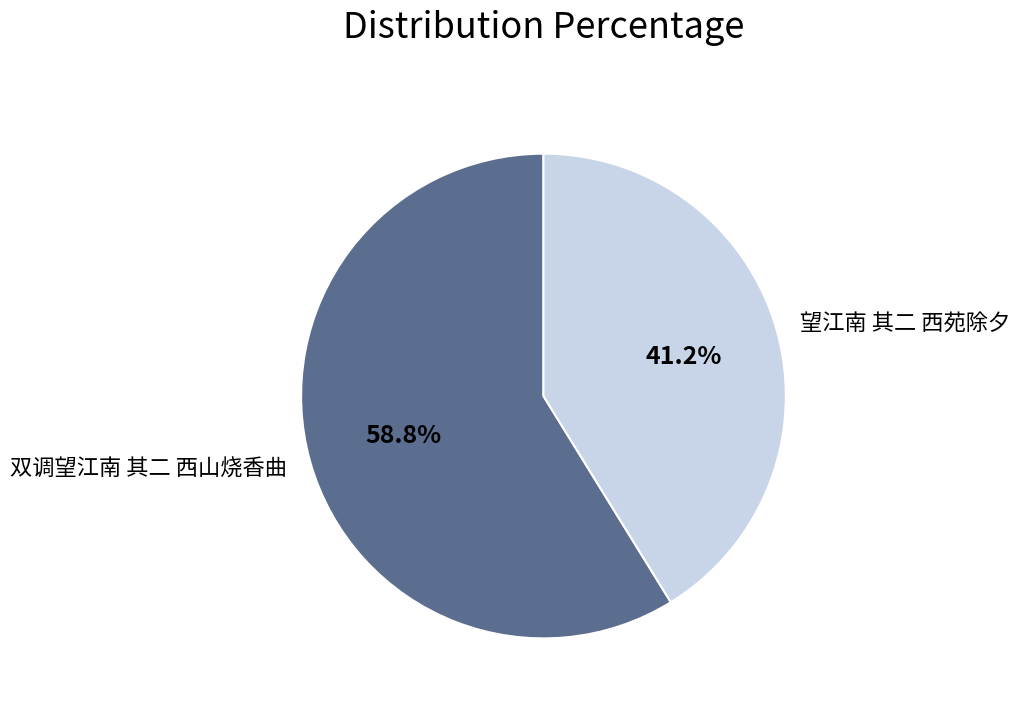

True or false: 双调望江南 其二 西山烧香曲 accounts for 52% of the total.

False